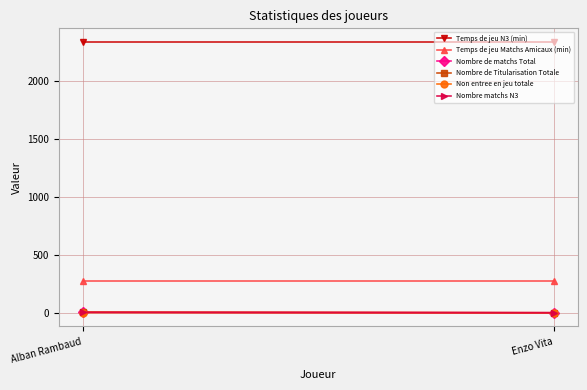

At which category is the sum across all series the highest?

Alban Rambaud